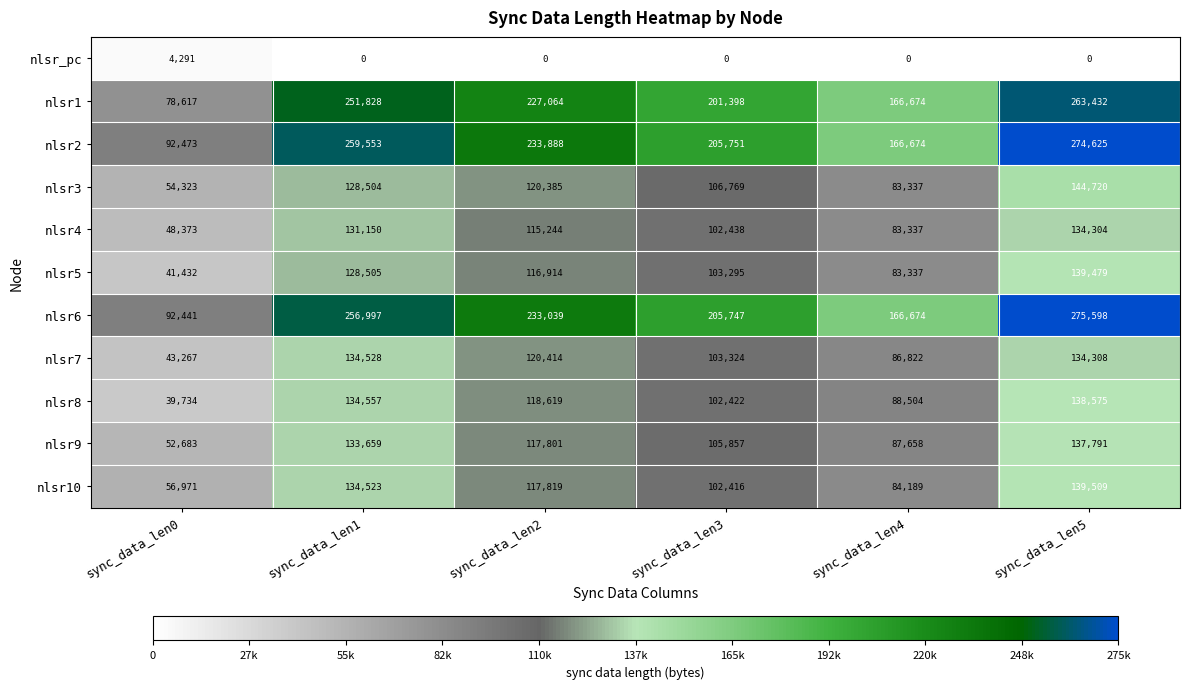

How many series are shown in this chart?

11